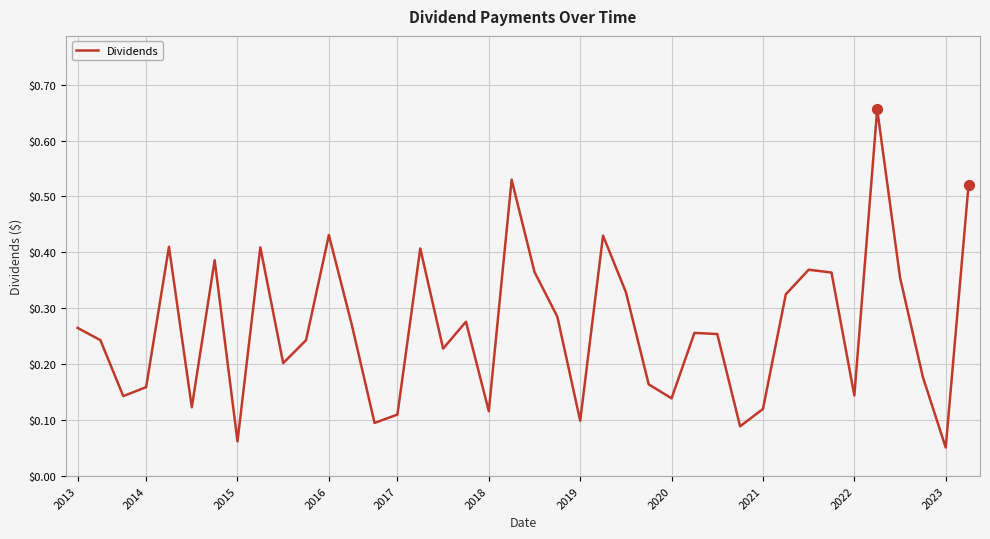

What is the difference between the maximum and minimum values?

0.6